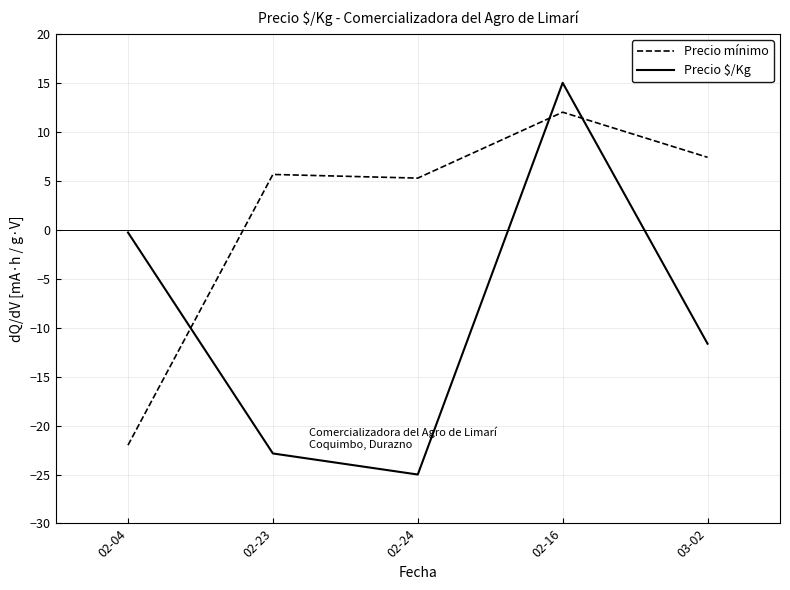

Between 02-04 and 02-16, which series saw the biggest shift?

Precio mínimo